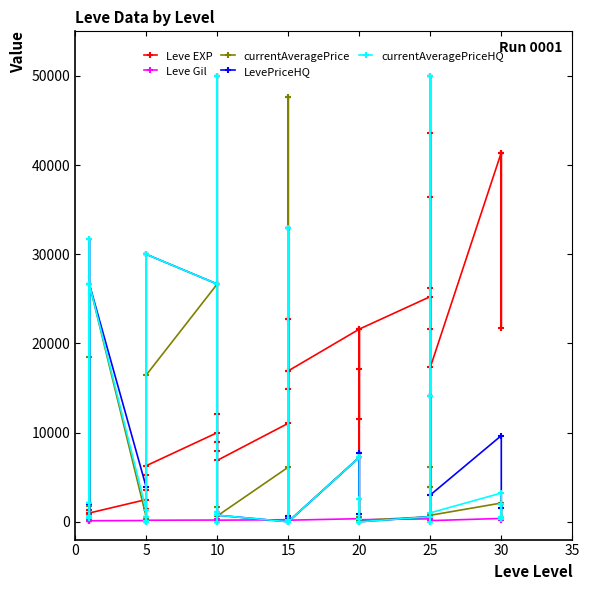

Reading left to right, transcribe all the data shown in this chart.

Leve EXP: 800	2040	1330	1330	800	980	2490	1420	5220	1420	3600	6280	9990	8930	12030	7880	8930	6880	11040	22790	14920	22790	16920	16920	21600	11560	17120	21600	7710	21600	25250	21650	26160	36390	43600	17310	41410	41410	21740	41410
Leve Gil: 113	114	114	115	112	112	139	169	293	140	170	169	191	169	230	168	284	175	230	468	172	234	170	174	344	101	485	281	101	230	326	229	203	379	715	126	372	296	175	440
currentAveragePrice: 1775	18511	317	281	264	26658	544	65	30000	94	289	16450	26658	1620	0	50000	723	647	6120	47613	220	47613	250	0	7220	500	142	2588	300	150	561	50000	3854	6120	3854	725	2099	299	1943	279
LevePriceHQ: 2050	31741	367	500	2041	26658	3900	67	30000	0	540	30000	26658	0	0	50000	1057	735	0	32985	660	32985	300	0	7220	0	0	7764	900	0	563	50000	14100	0	14100	3000	9659	1513	1955	294
currentAveragePriceHQ: 2050	31741	367	500	680	26658	1300	67	30000	0	540	30000	26658	0	0	50000	1057	735	0	32985	220	32985	100	0	7220	0	0	2588	300	0	563	50000	14100	0	14100	1000	3219	504	1955	294